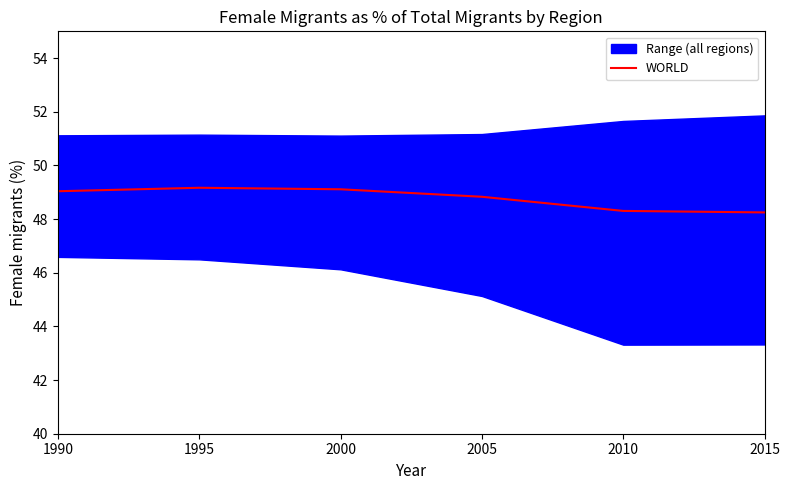

Does the chart display data point markers on the line(s)?

No